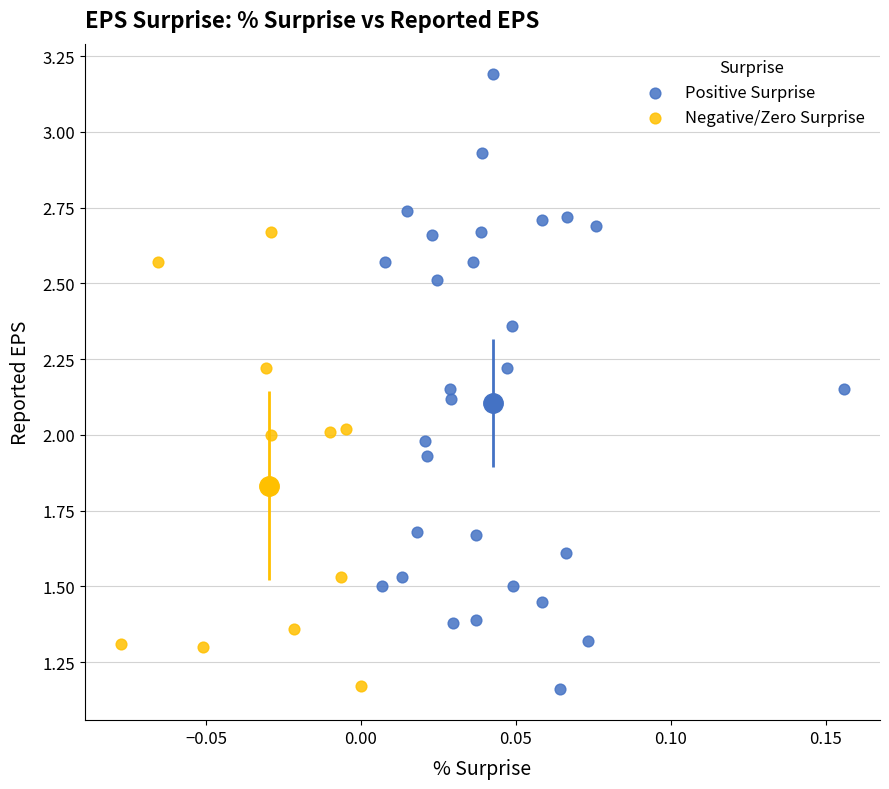

Which series contains the highest Y value?

Positive Surprise